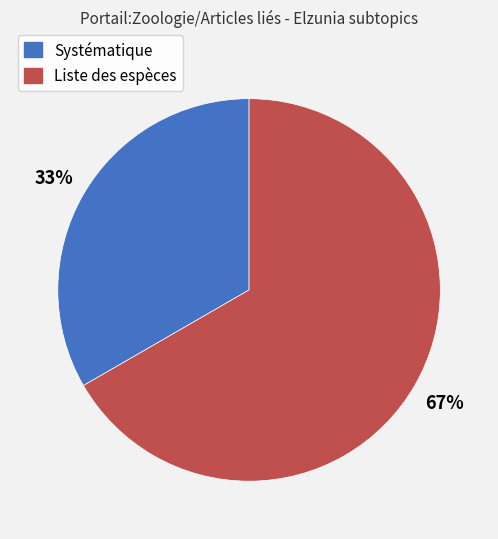

What is the largest slice in the pie chart?

Liste des espèces